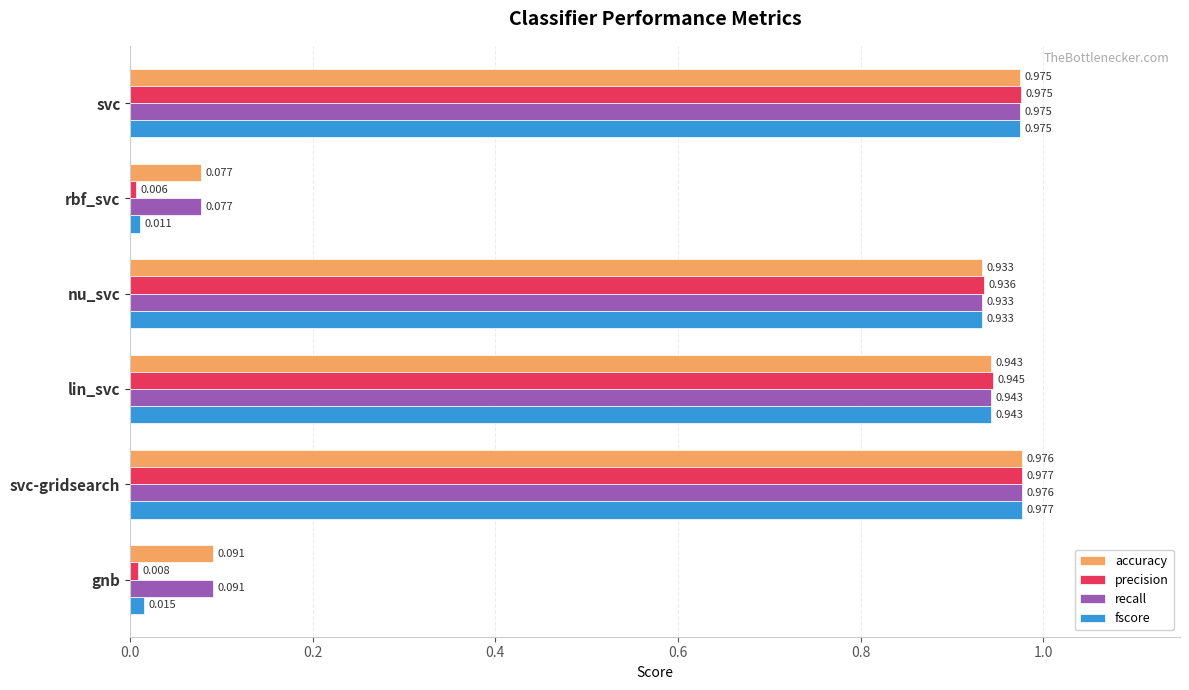

Which series has the largest range (max minus min)?

precision